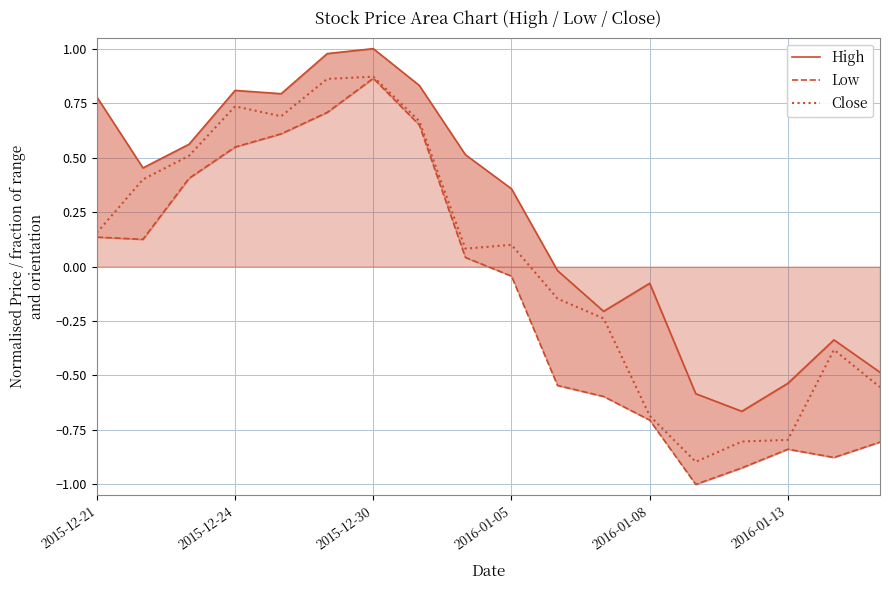

What is the minimum value for Close?

-0.9